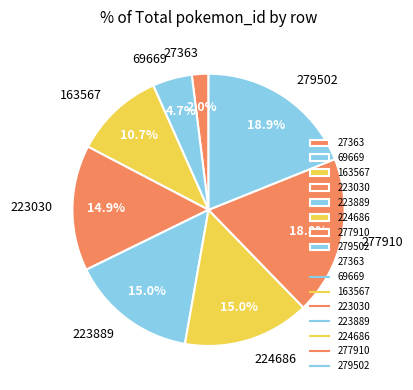

To the nearest percent, what percentage of the pie is 223889?

15%